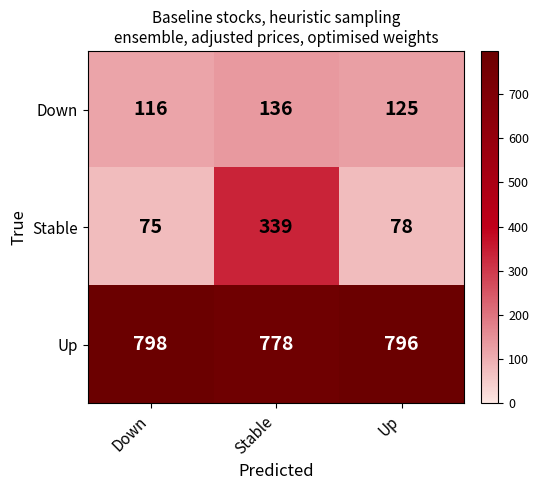

What is the difference between the maximum and minimum values in the Up series?

20